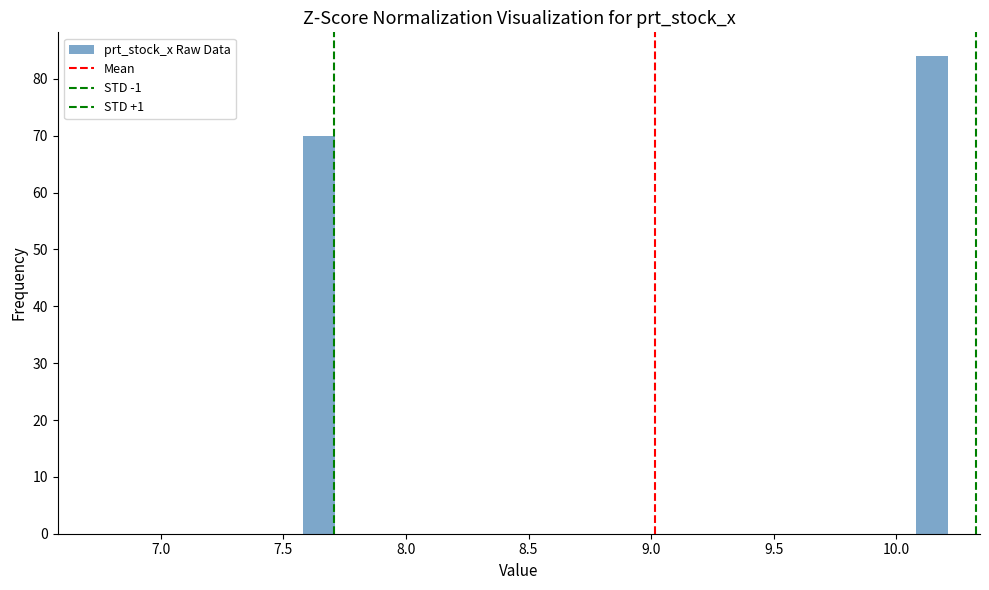

Read against the x-axis, roughly where is the centre of the tallest bar?

10.15